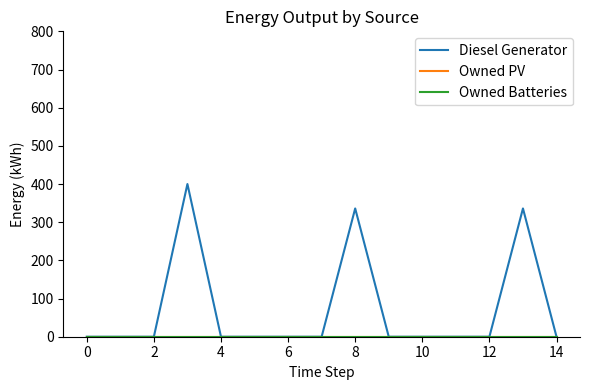

What is the label of the 13th point from the left?

12